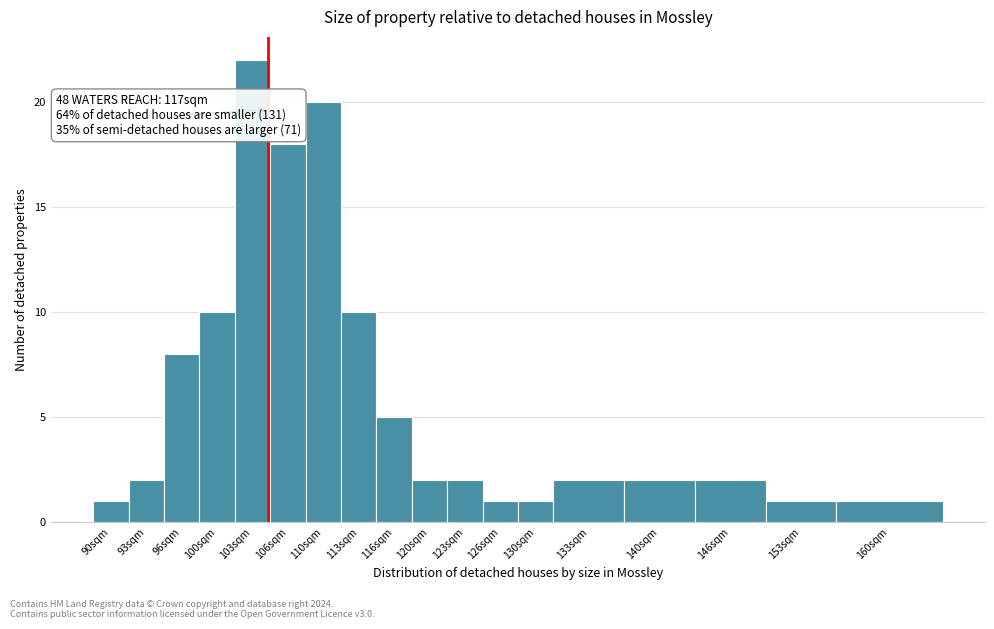

Reading left to right, transcribe all the data shown in this chart.

90sqm=1	93sqm=2	96sqm=8	100sqm=10	103sqm=22	106sqm=18	110sqm=20	113sqm=10	116sqm=5	120sqm=2	123sqm=2	126sqm=1	130sqm=1	133sqm=2	140sqm=2	146sqm=2	153sqm=1	160sqm=1